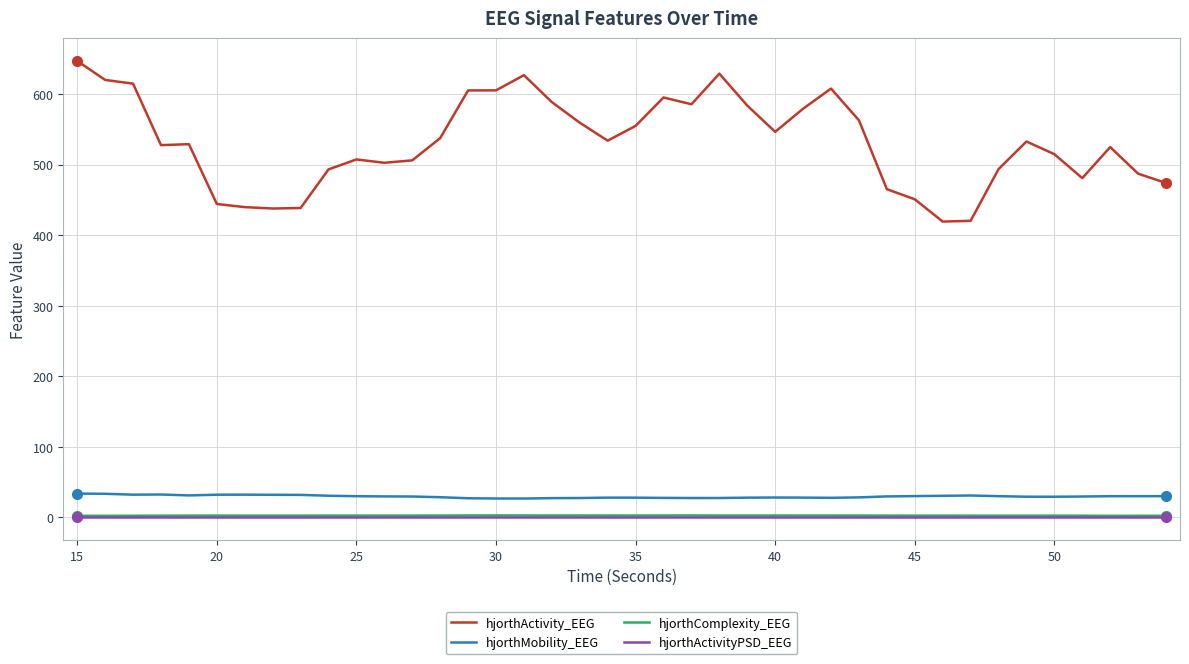

True or false: hjorthMobility_EEG and hjorthActivity_EEG intersect in this chart.

False